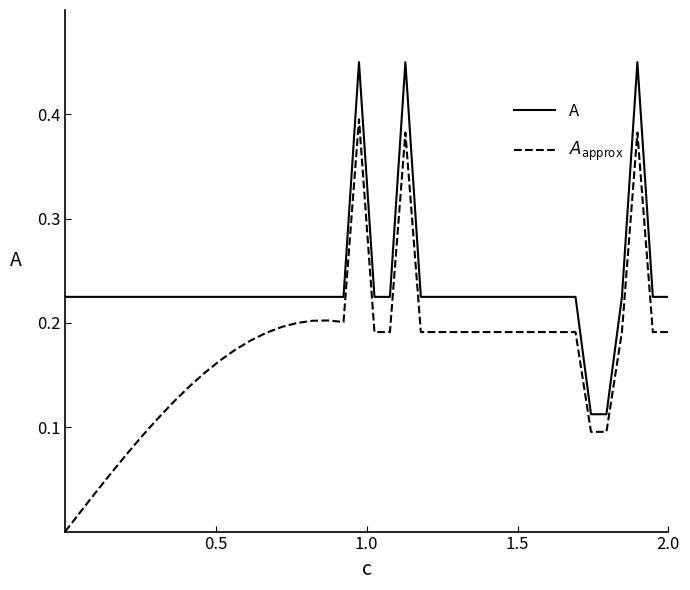

What is the difference between the maximum and minimum values in the A series?

0.3